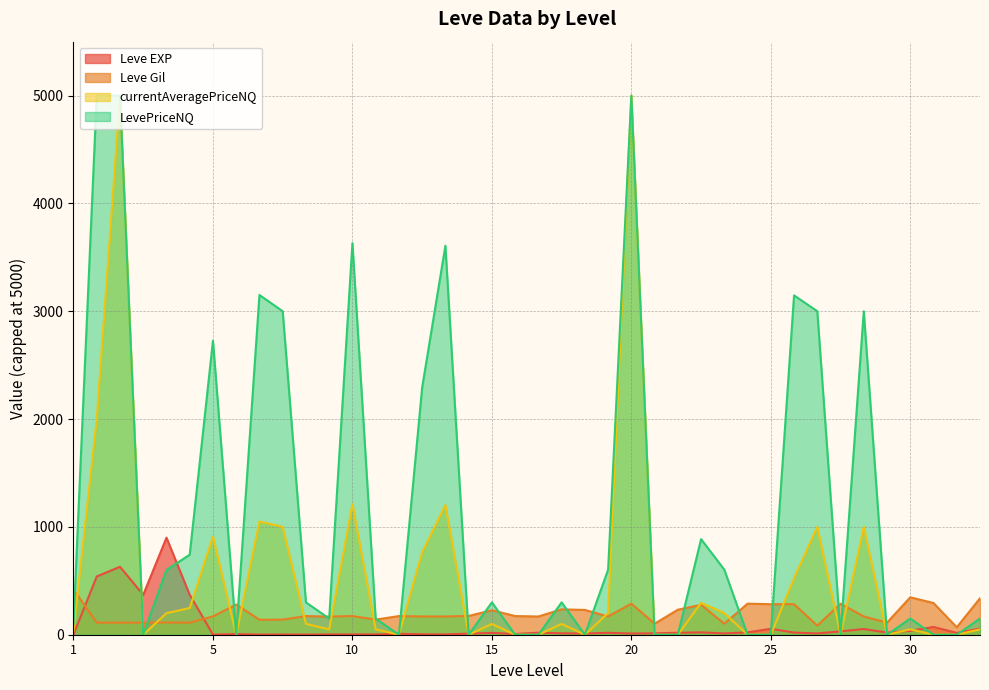

Which series has the largest total across all categories?

LevePriceNQ